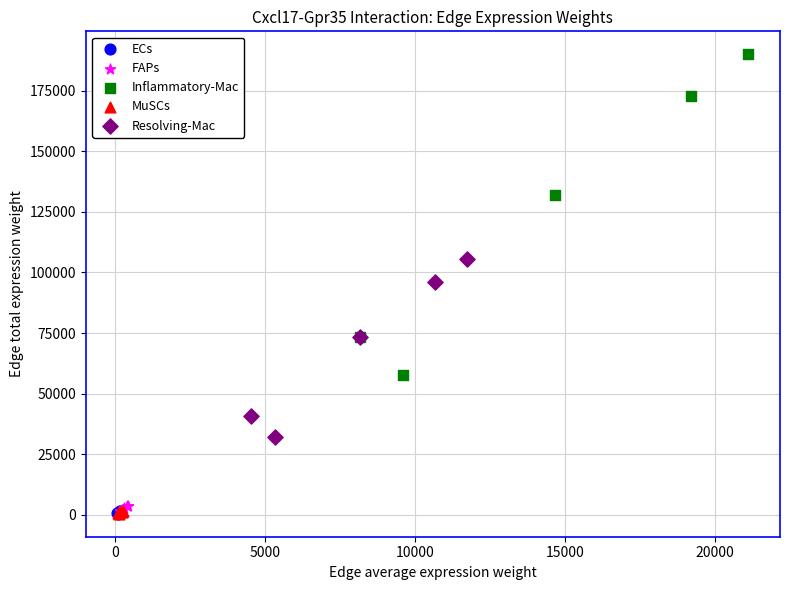

Which series reaches the maximum Y coordinate?

Inflammatory-Mac